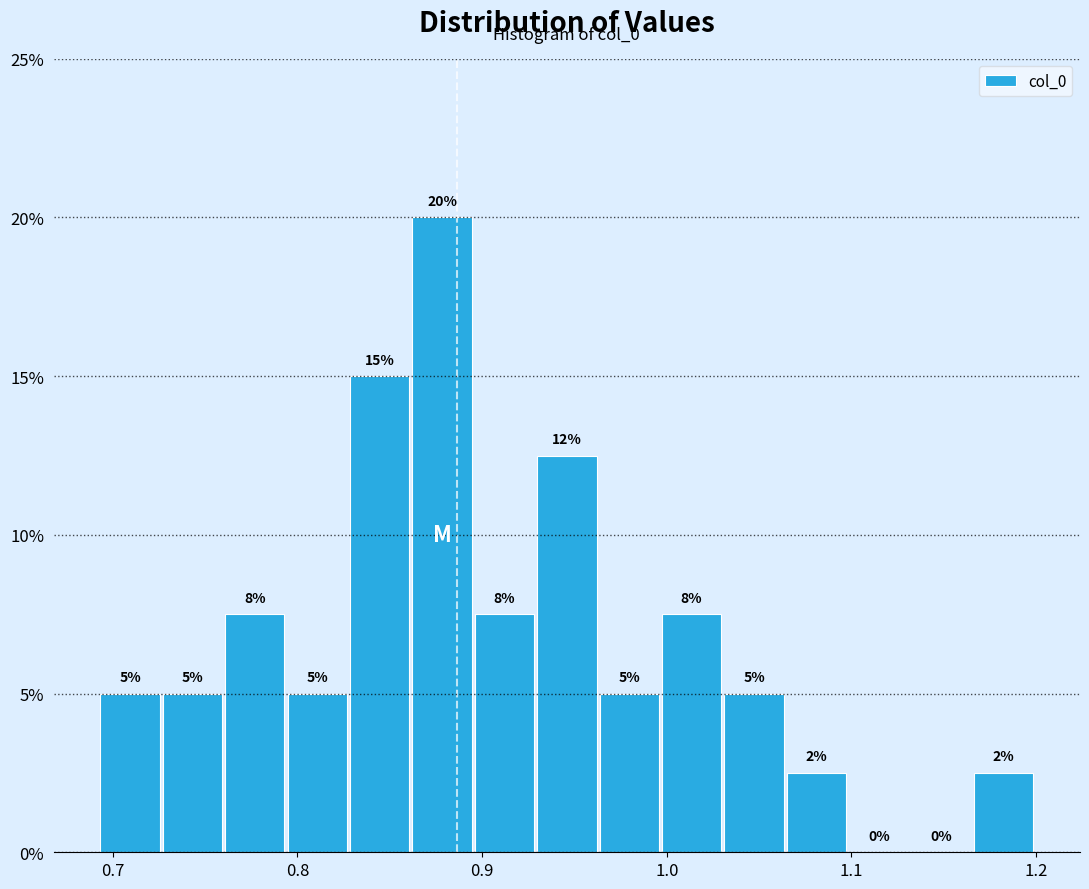

Around what value on the x-axis is the tallest bar? Give the approximate position of its centre, as read against the axis.

0.88